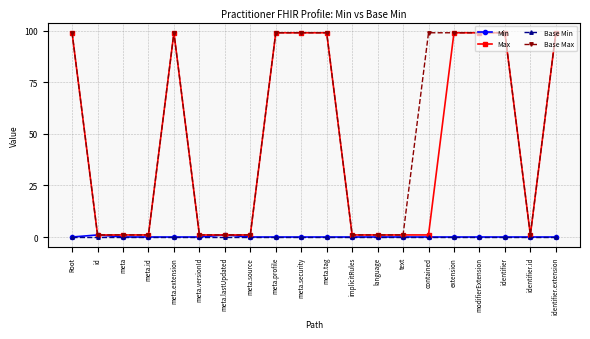

True or false: Max has more than 0 interior local peaks.

True